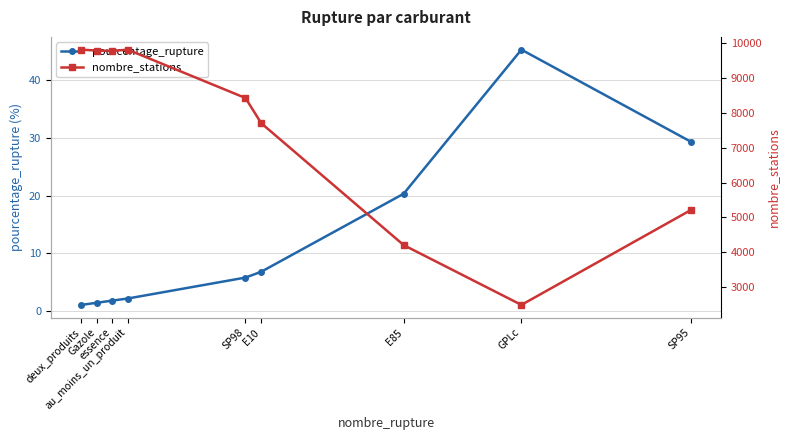

What is the spread (max minus min) of values at E10?

7693.2